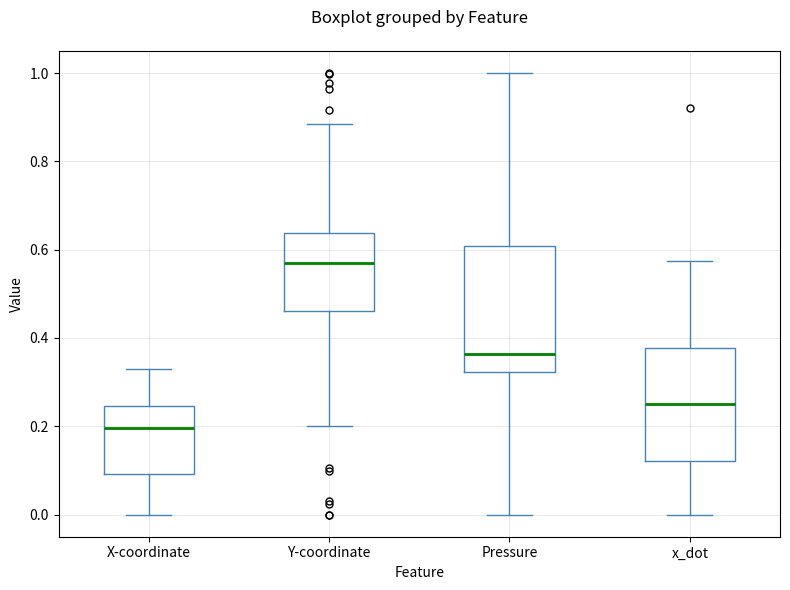

Reading left to right, read every box against the y-axis: the position of its median line, the range the box covers, and the ends of its whiskers. The values are not printed on the chart, so give them approximately, as read against the axis.

X-coordinate: median 0.20, box 0.10 to 0.24, whiskers 0.00 to 0.32
Y-coordinate: median 0.56, box 0.46 to 0.64, whiskers 0.20 to 0.88
Pressure: median 0.36, box 0.32 to 0.60, whiskers 0.00 to 1.00
x_dot: median 0.26, box 0.12 to 0.38, whiskers 0.00 to 0.58